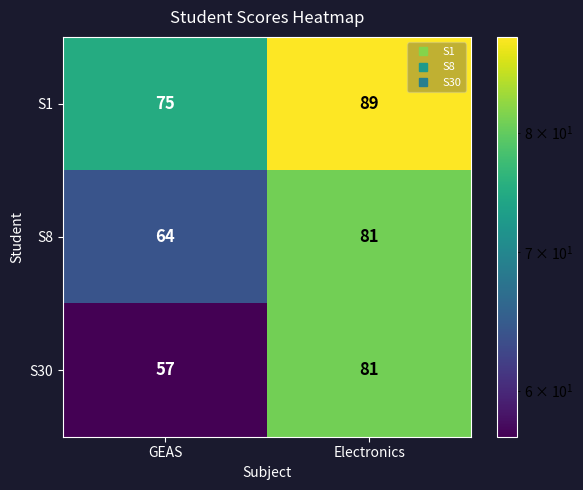

What is the greatest value displayed?

89